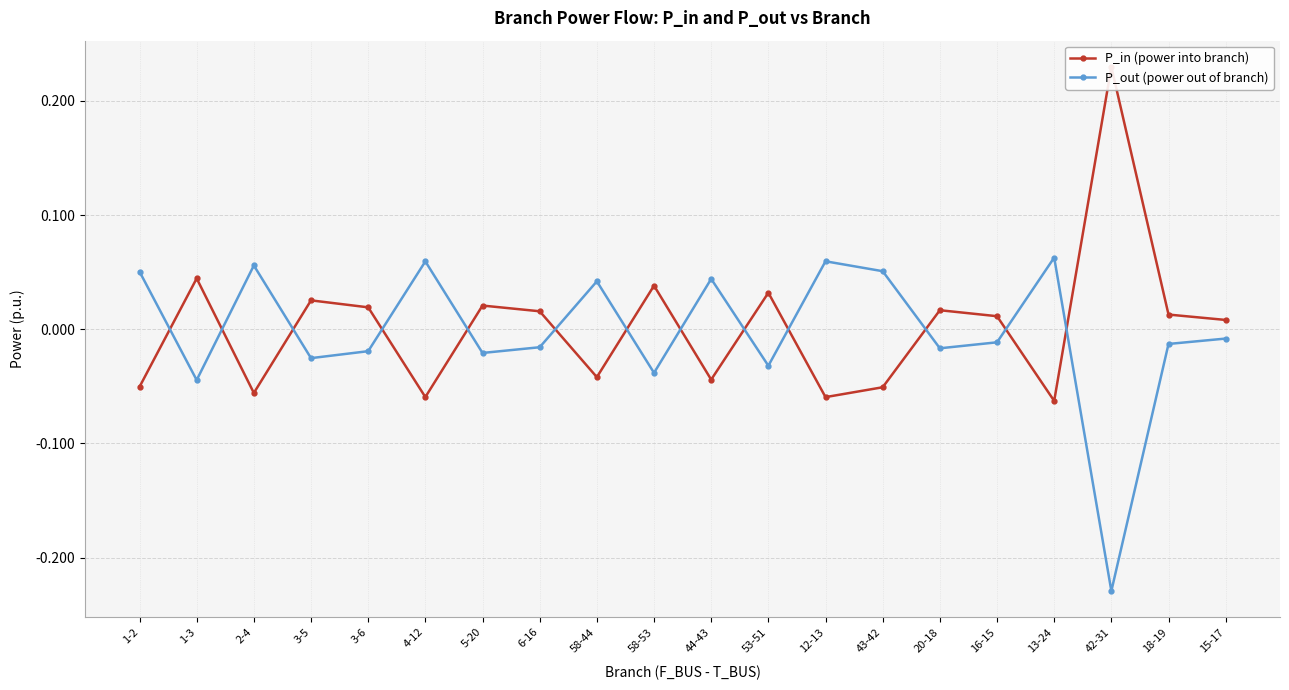

Which category has the lowest value in the P_out (power out of branch) series?

42-31